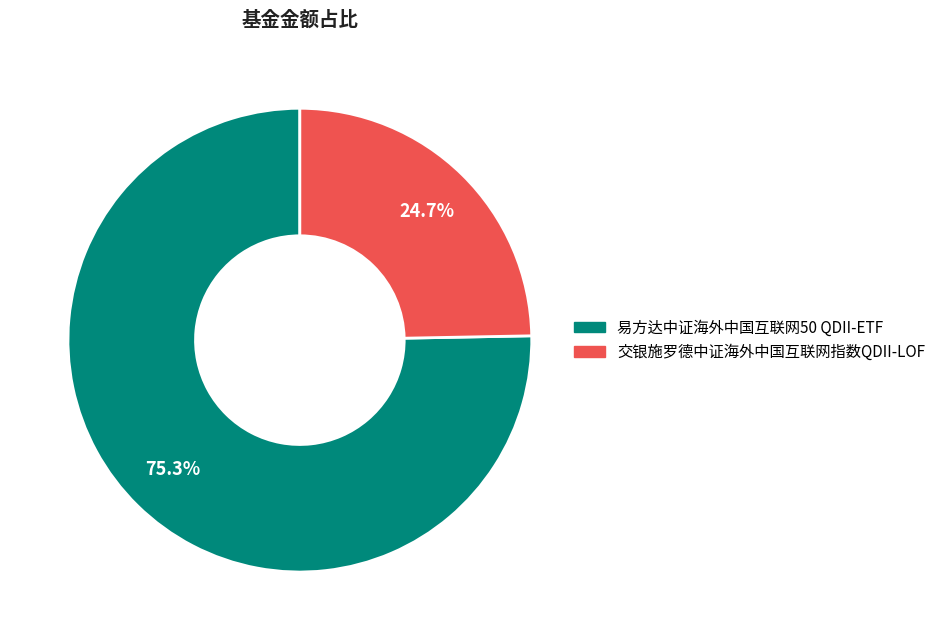

Count the number of slices in the pie.

2